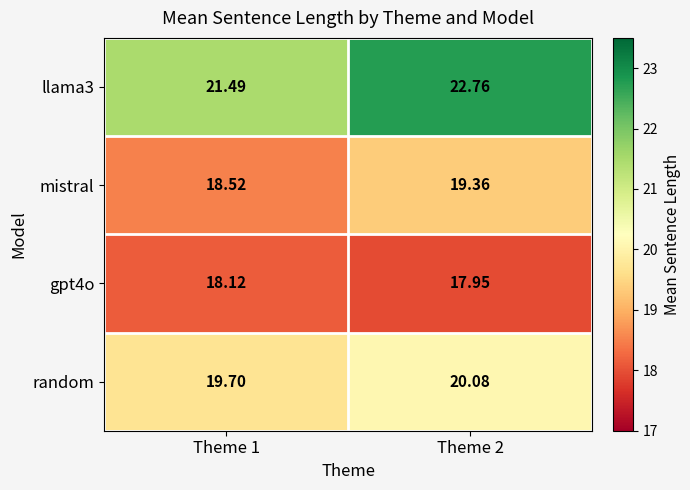

Is the value of random at Theme 1 greater than the value of mistral at Theme 2?

Yes